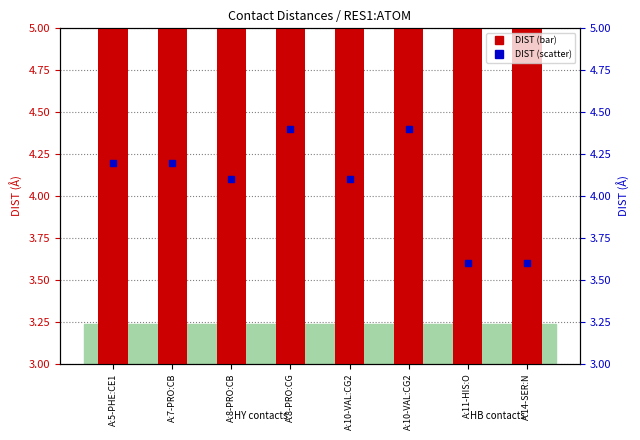

At how many categories does at least one series exceed 3?

8